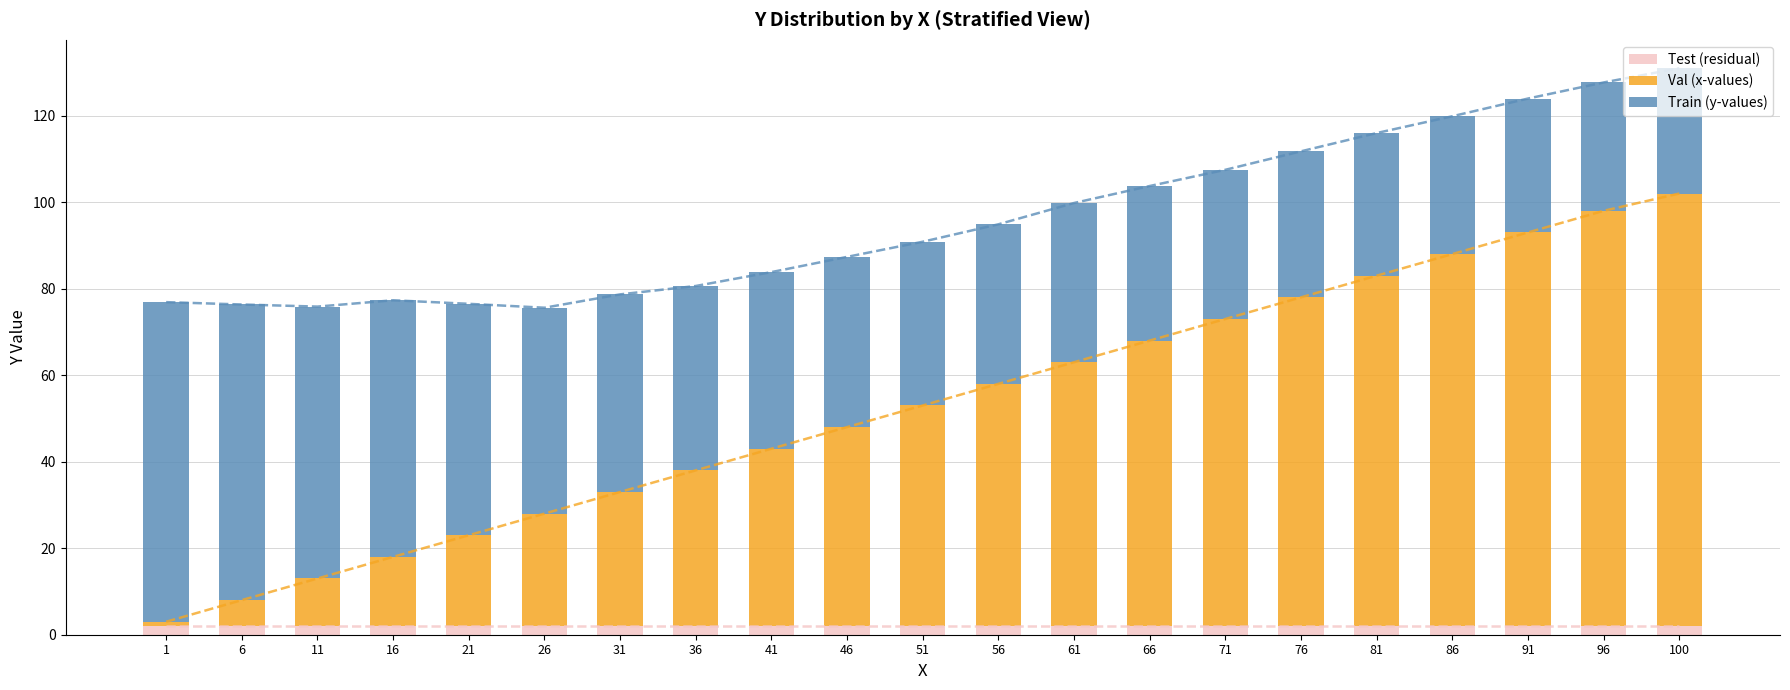

List the series in order of their overall mean, highest first.

Val (x-values), Train (y-values), Test (residual)